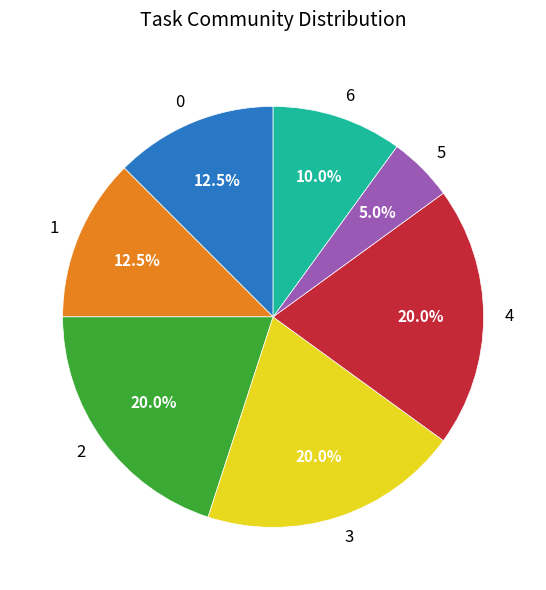

What is the ratio of the value at 5 to the value at 6?

0.5